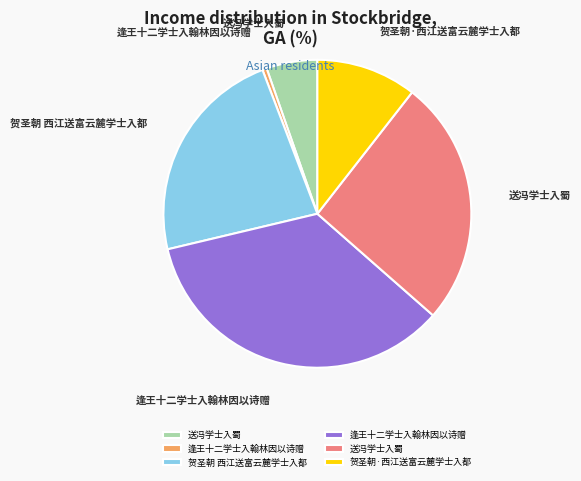

Count the number of slices in the pie.

6